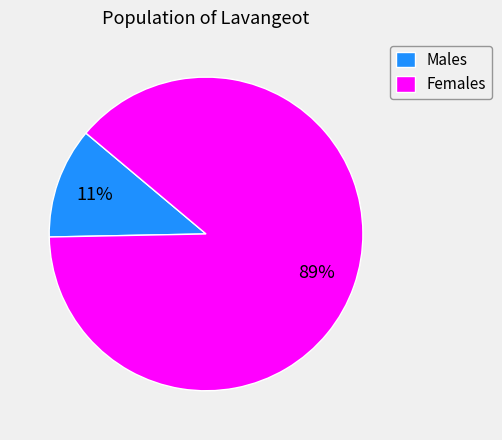

To the nearest percent, what portion does Males represent?

11%